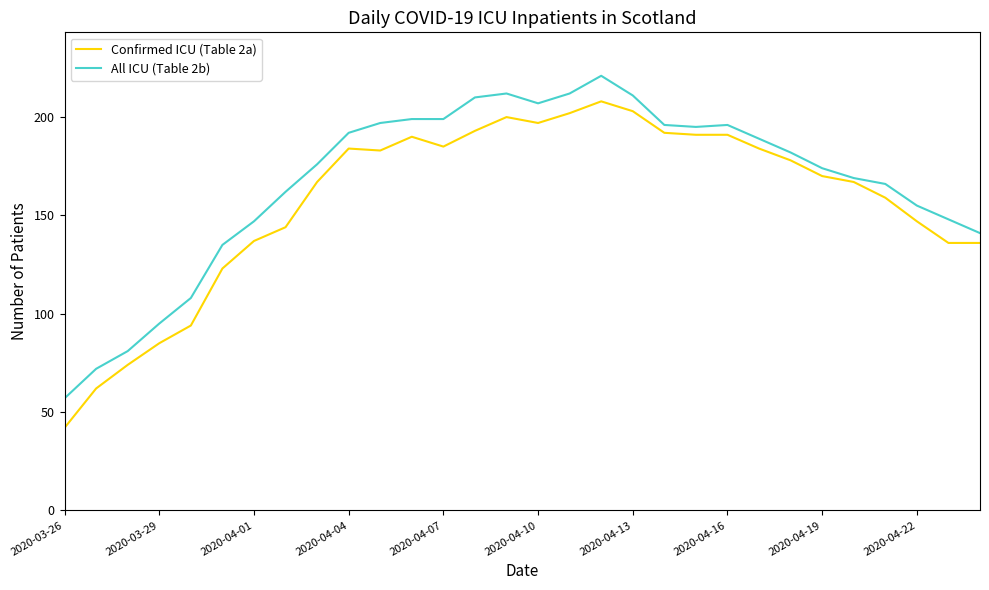

Rank the series by their maximum value, from lowest to highest.

Confirmed ICU (Table 2a), All ICU (Table 2b)